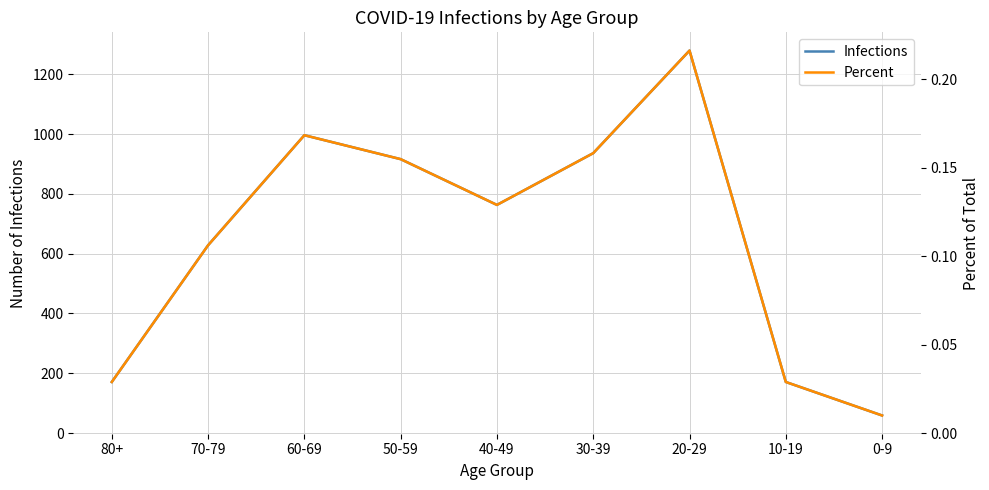

Reading left to right, list all the values displayed in this chart.

Infections: 80+=171.0	70-79=628.0	60-69=996.0	50-59=916.0	40-49=763.0	30-39=936.0	20-29=1279.0	10-19=171.0	0-9=59.0
Percent: 80+=0.0	70-79=0.1	60-69=0.2	50-59=0.2	40-49=0.1	30-39=0.2	20-29=0.2	10-19=0.0	0-9=0.0